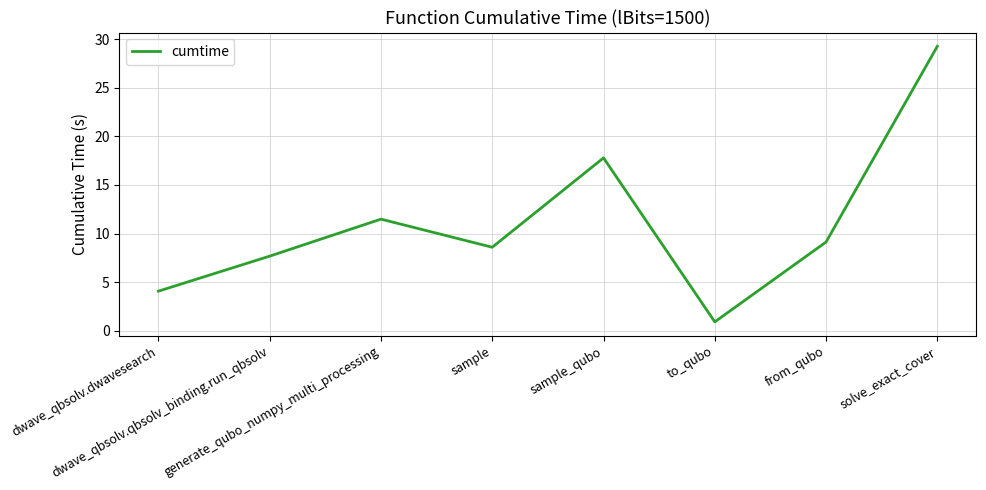

List the labels in order of value, largest first.

solve_exact_cover, sample_qubo, generate_qubo_numpy_multi_processing, from_qubo, sample, dwave_qbsolv.qbsolv_binding.run_qbsolv, dwave_qbsolv.dwavesearch, to_qubo